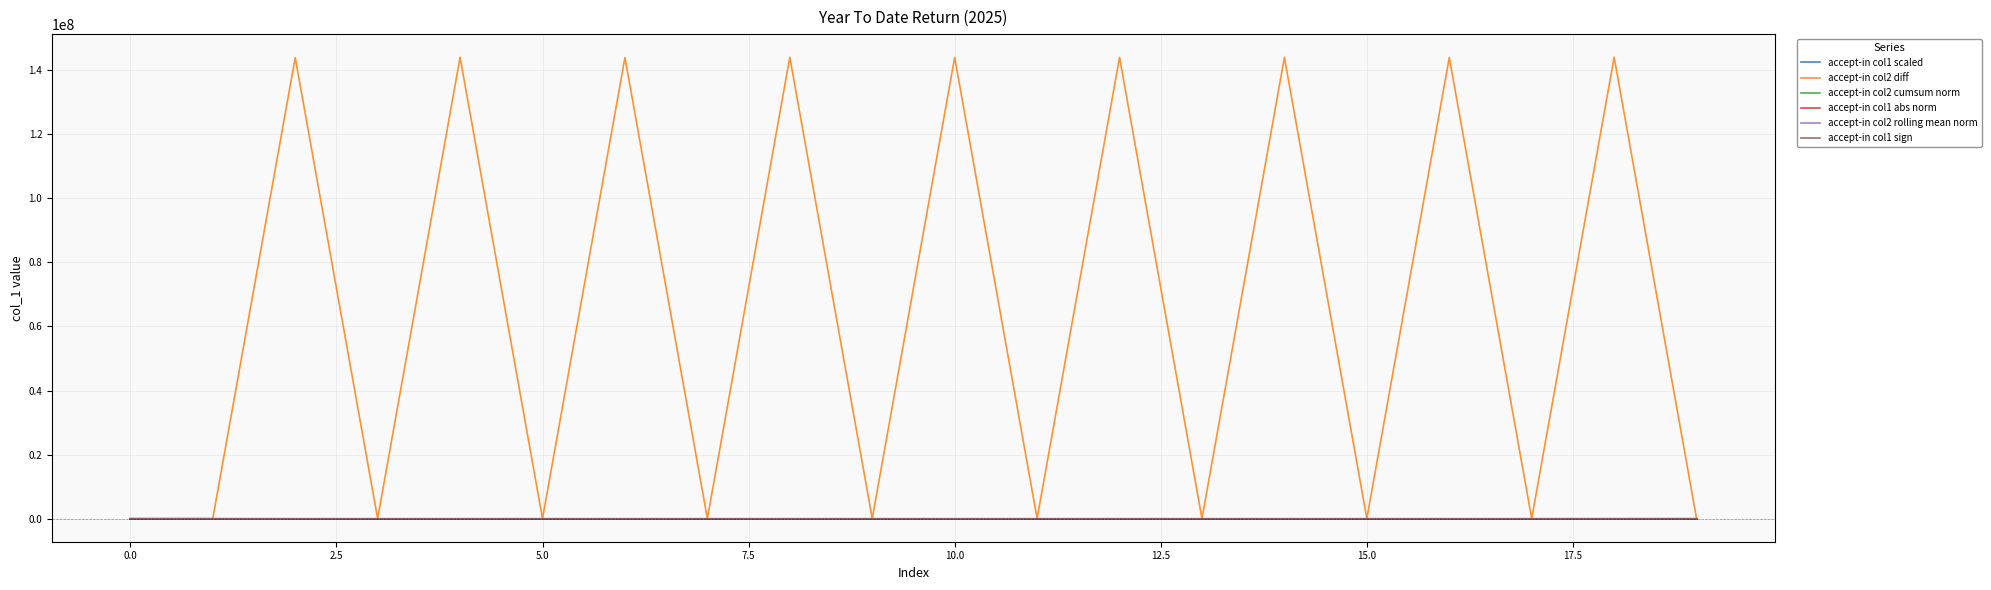

Which series has the widest spread of values?

accept-in col2 diff